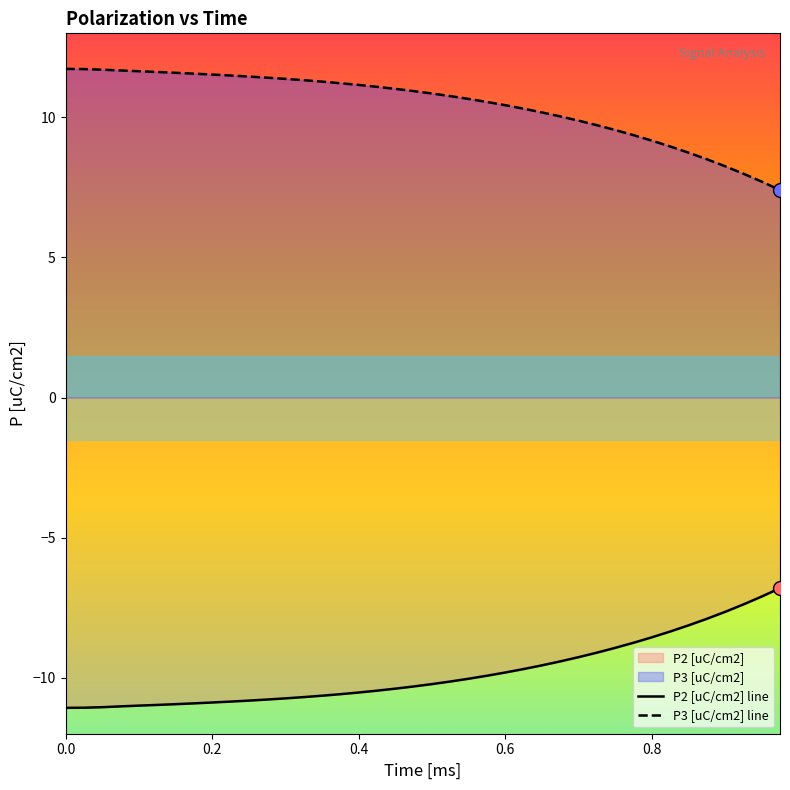

Which series has the widest spread of Y values?

P3 [uC/cm2] line